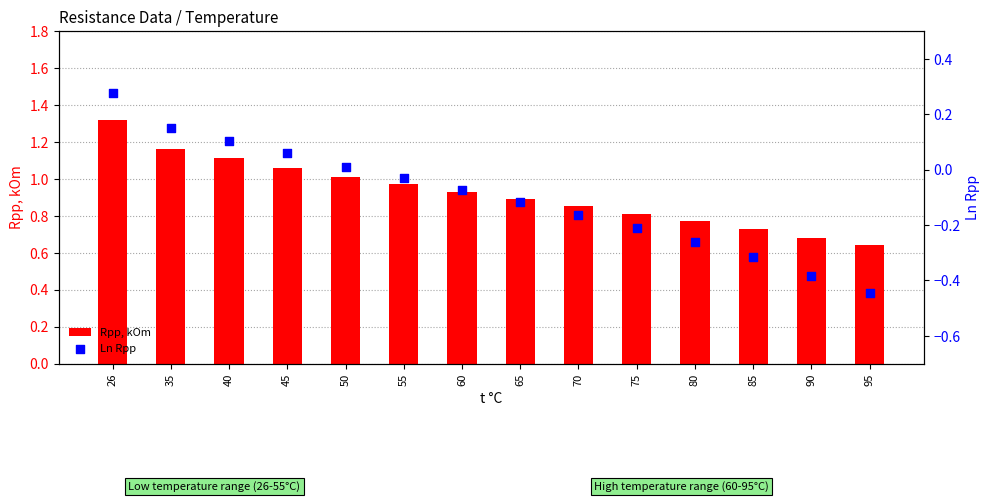

Is the value of Rpp, kOm at 65 greater than the value of Ln Rpp at 80?

Yes